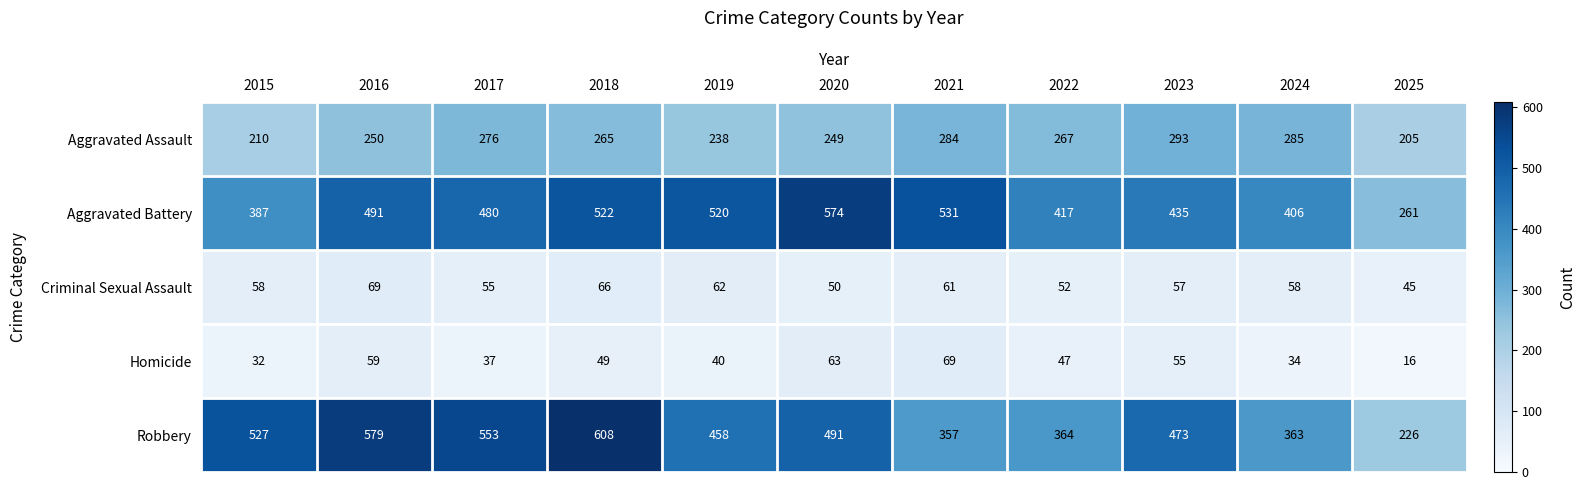

What is the greatest value displayed?

608